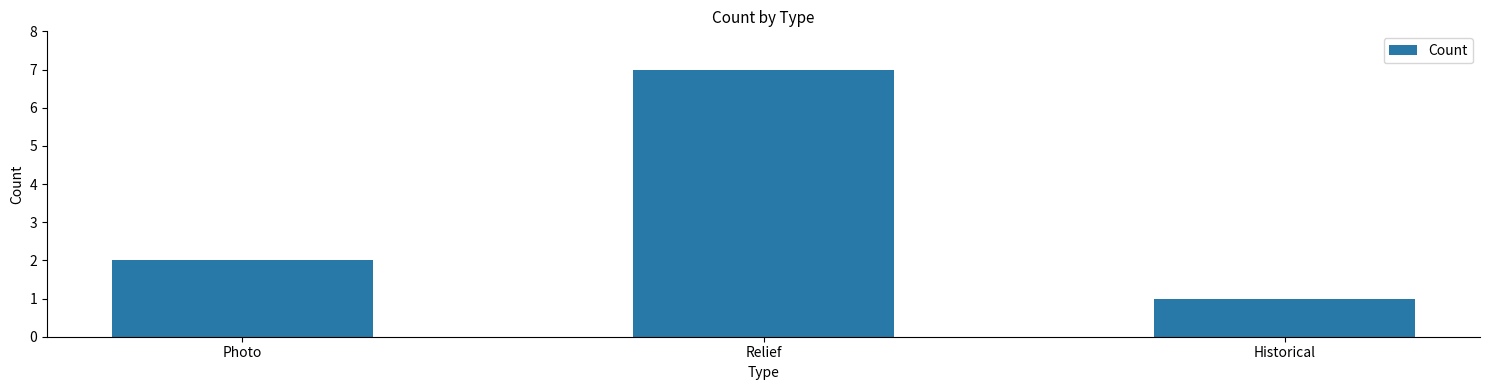

Is it true that the value at Relief is 5?

False